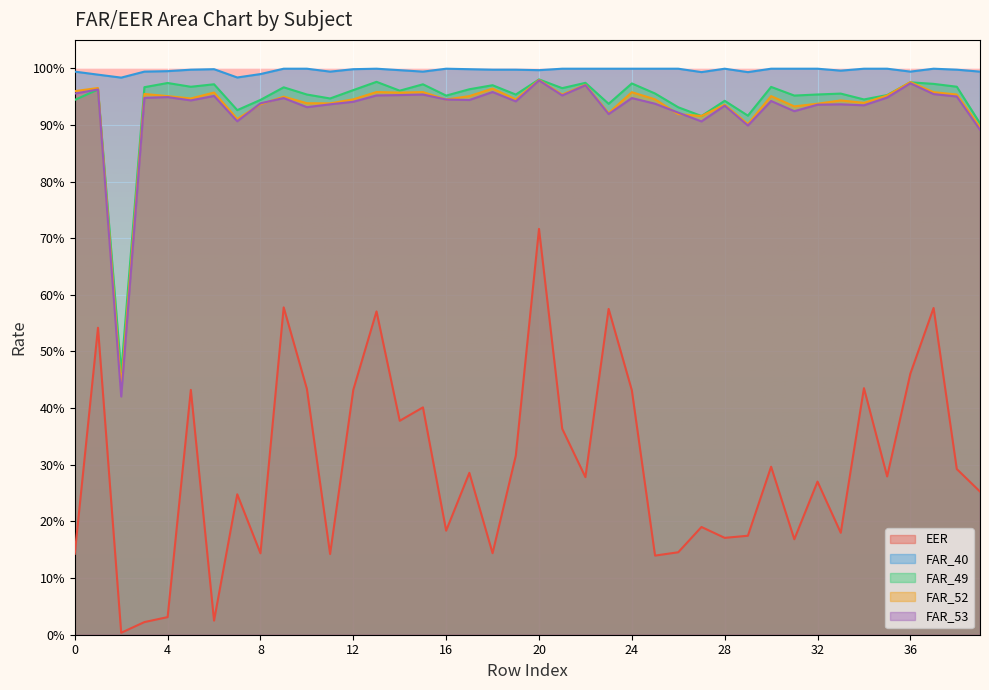

True or false: FAR_49 has a value of 1.3 at 9.

False